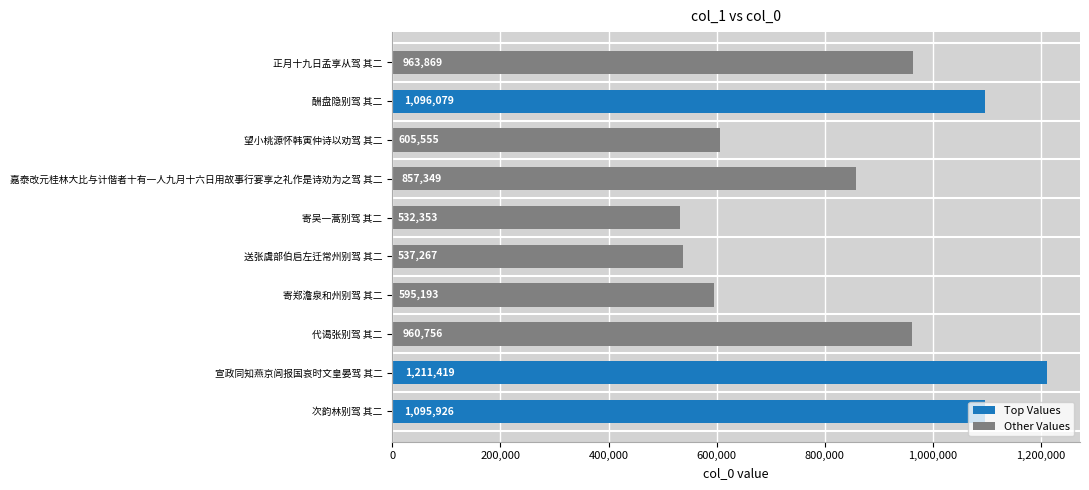

The chart shows a value of 537267 at 送张虞部伯启左迁常州别驾 其二. True or false?

True